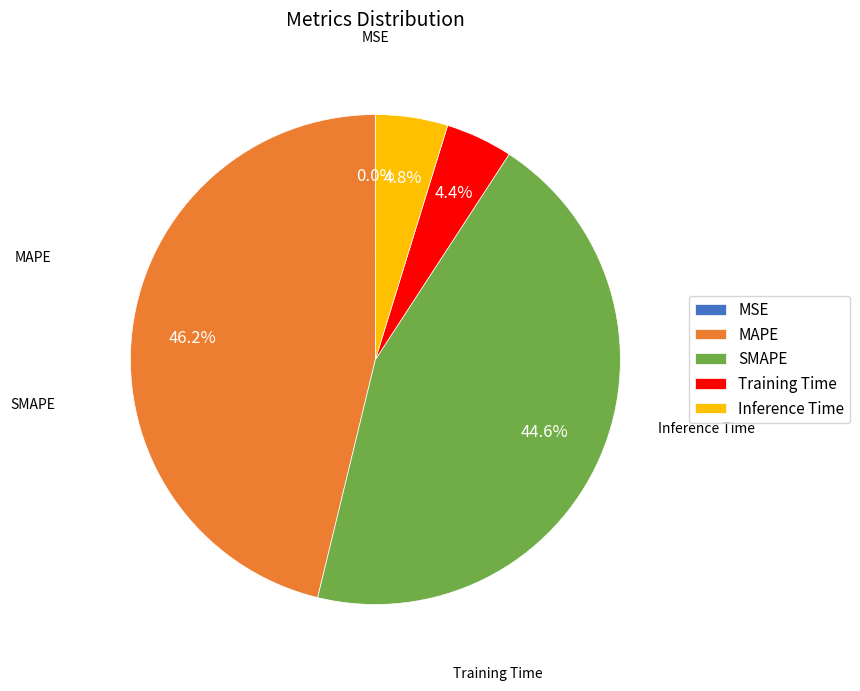

Is there a majority slice in this chart?

No